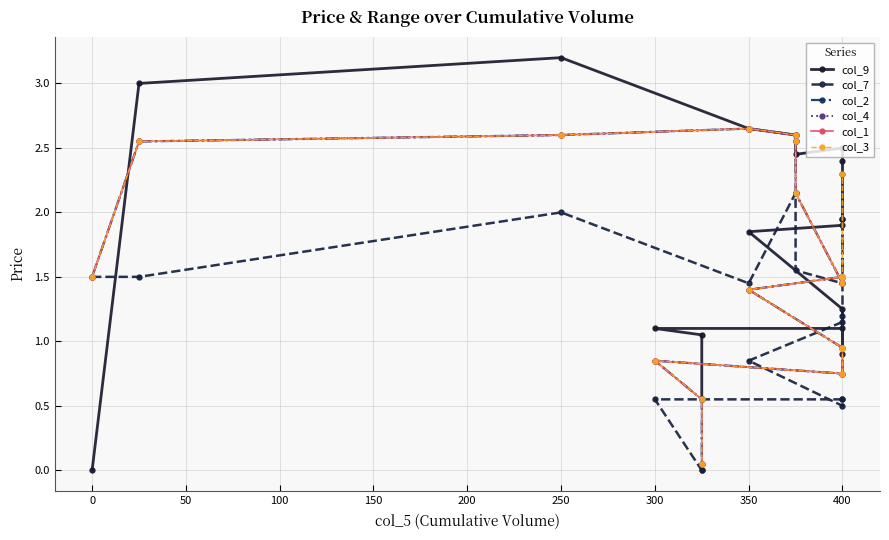

The col_3 series shows 1.4 at 250. True or false?

False